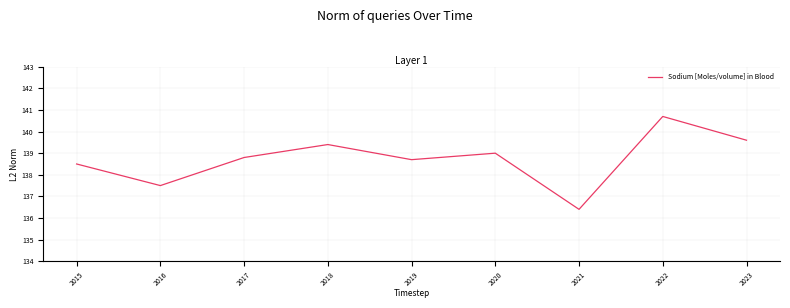

What is the minimum value shown in the chart?

136.4